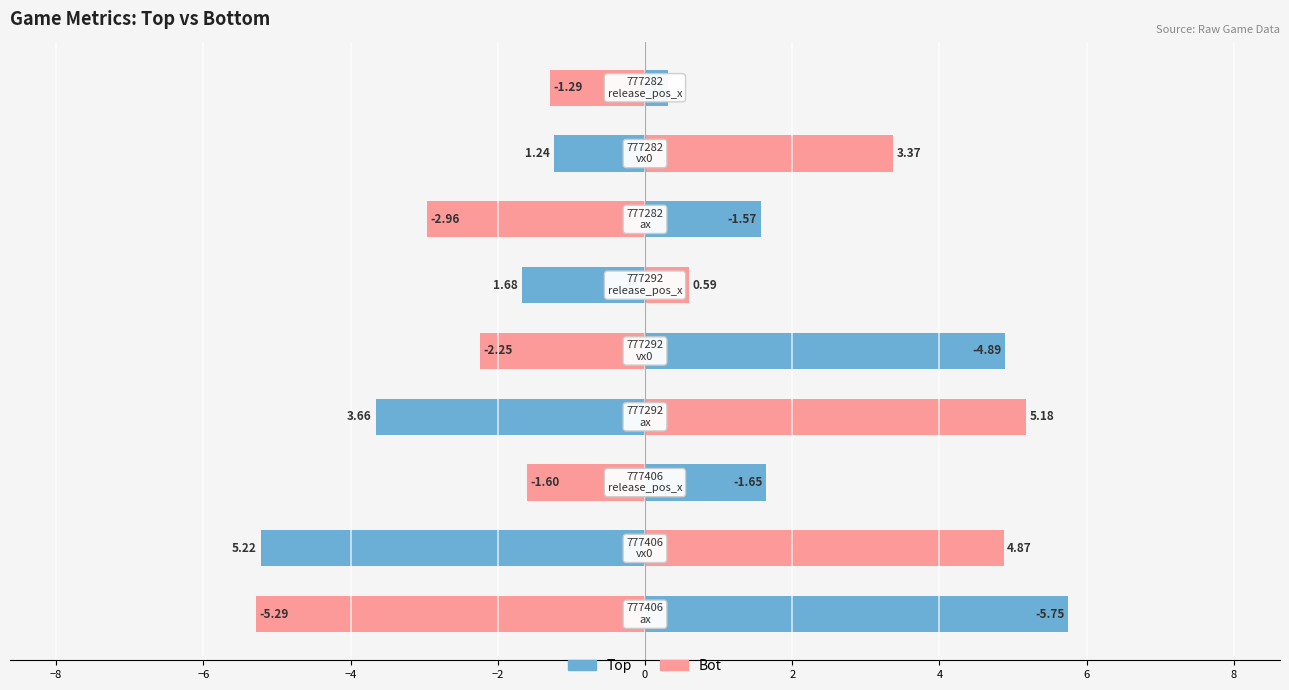

How many values in Top are above zero?

5